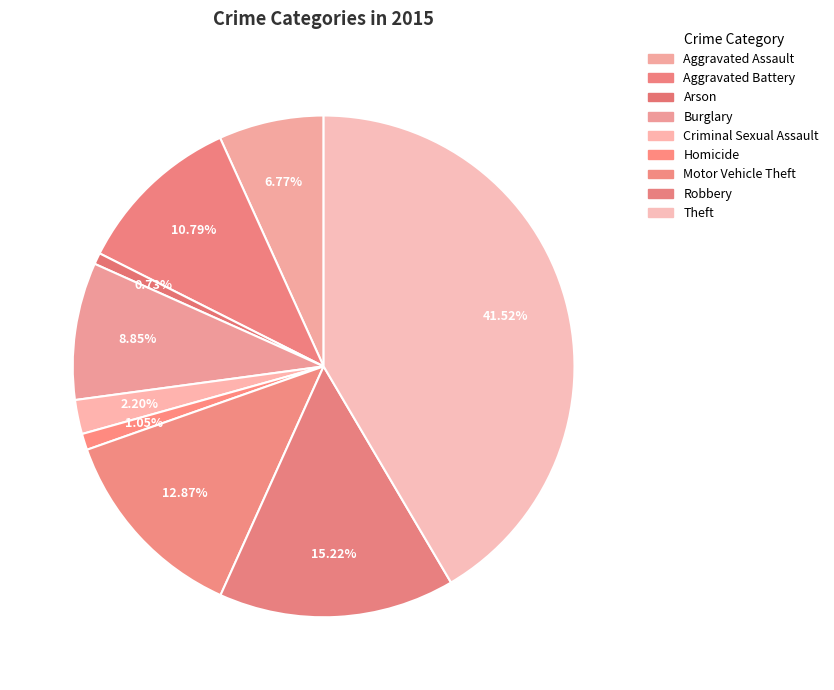

The Arson slice represents 1% of the pie. True or false?

True